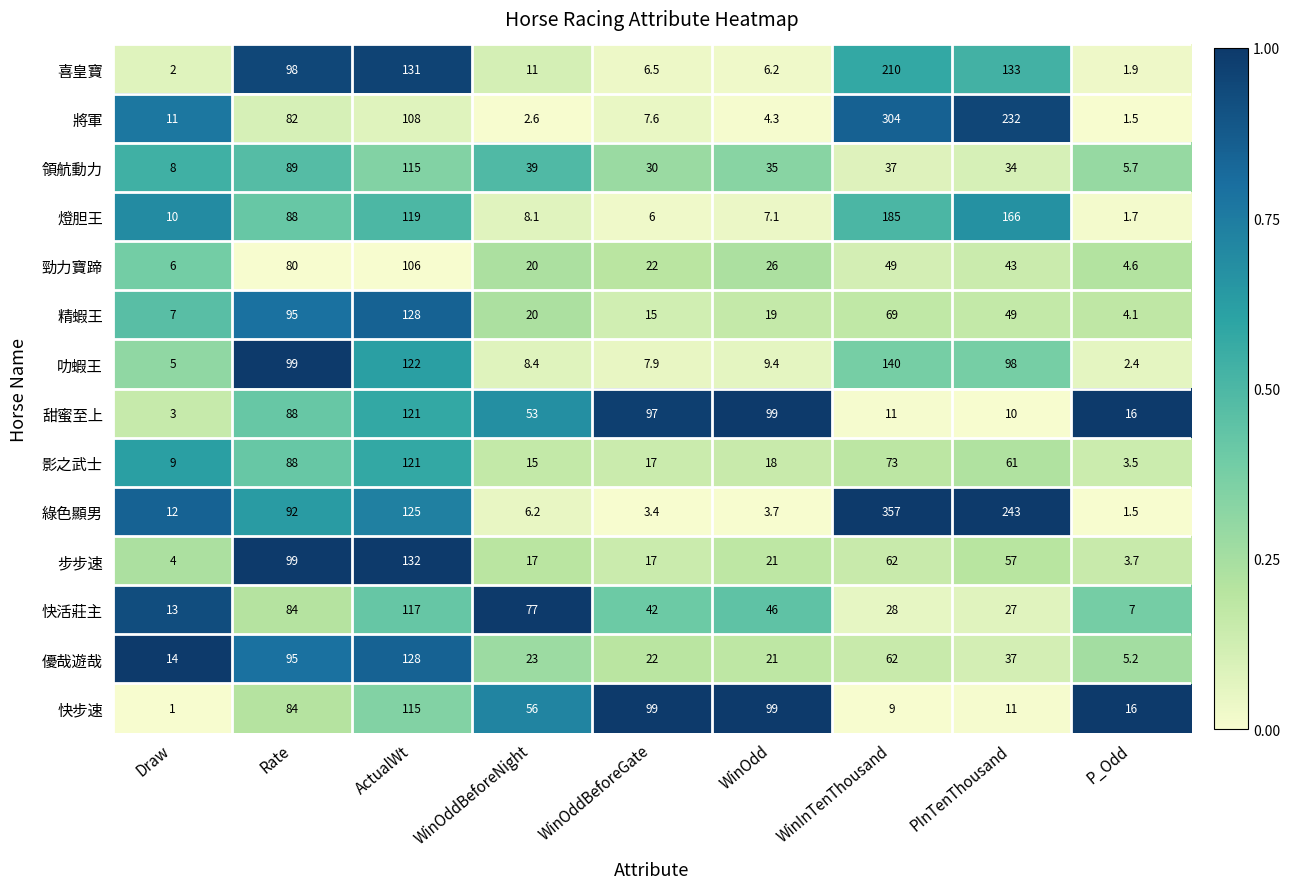

Which series has the largest total across all categories?

綠色顯男